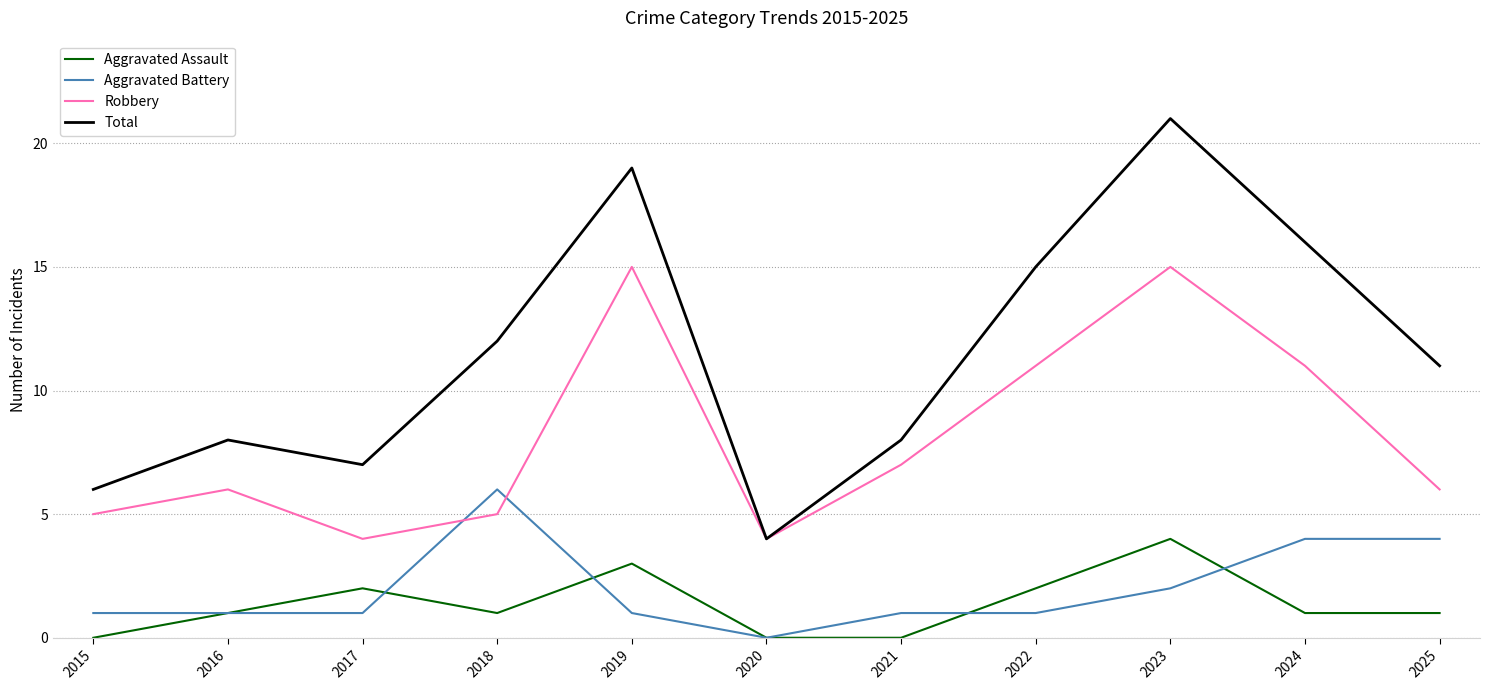

Rank the series by their maximum value, from lowest to highest.

Aggravated Assault, Aggravated Battery, Robbery, Total